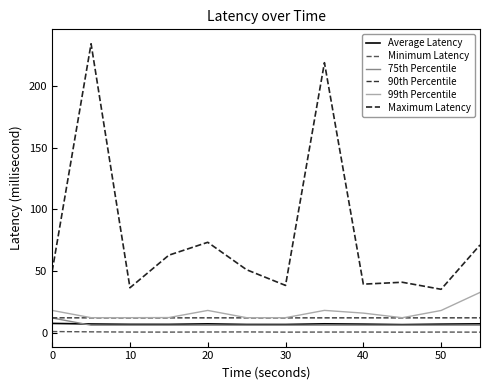

What is the maximum value shown in the chart?

234.2